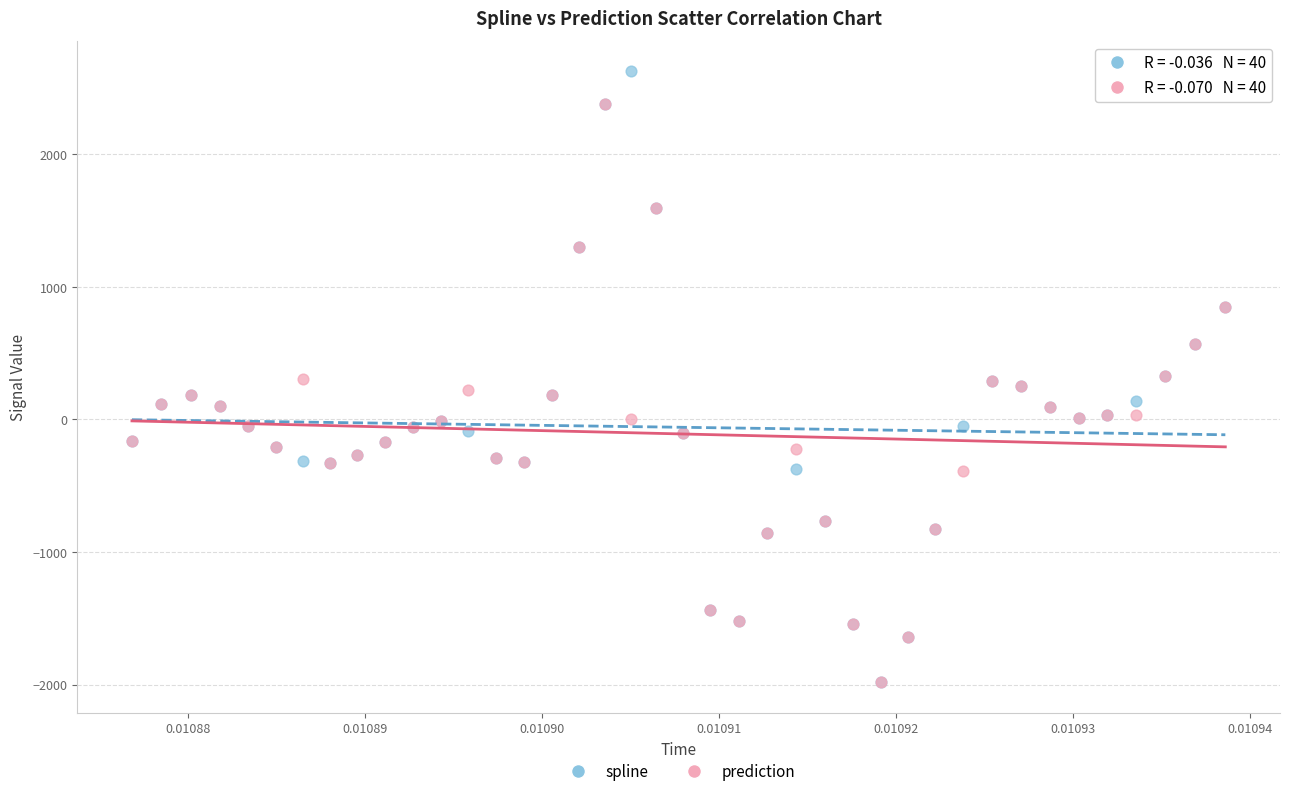

Which series reaches the maximum Y coordinate?

spline